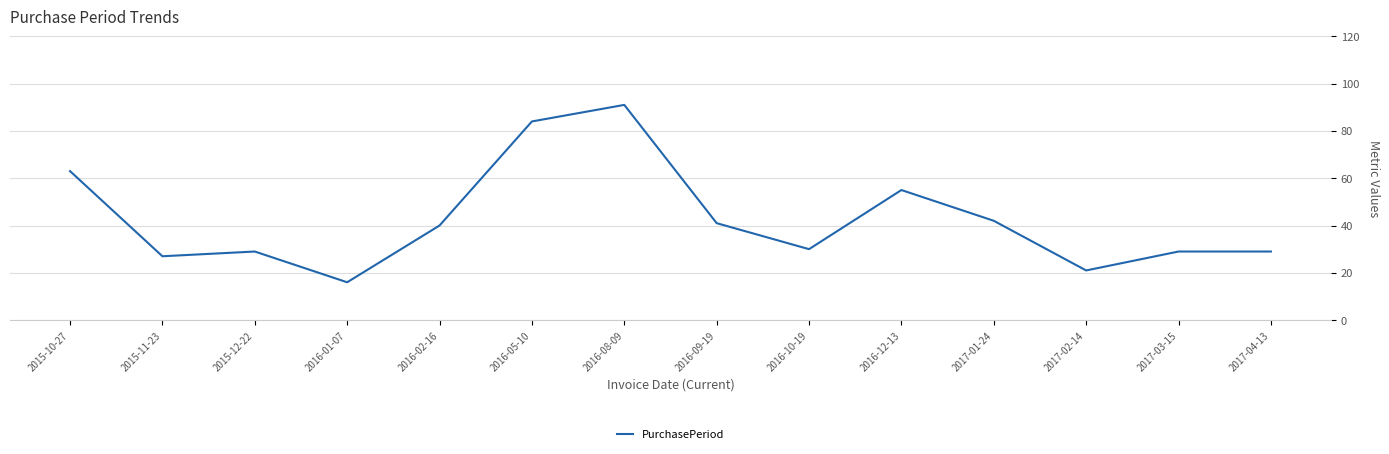

How many series are shown in this chart?

1